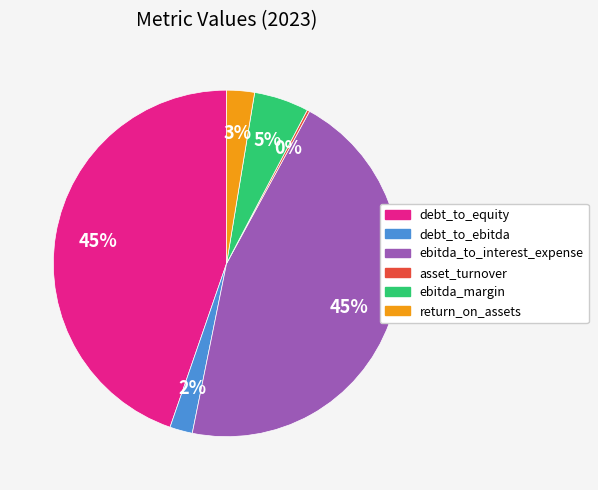

To the nearest percent, what is the average slice percentage?

17%